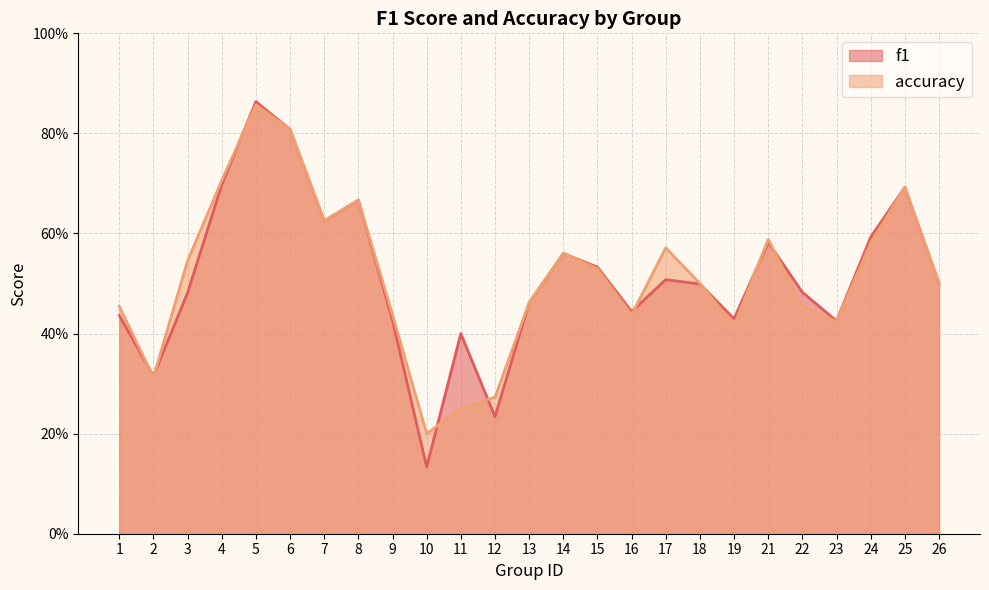

How many lines are shown in the chart?

2